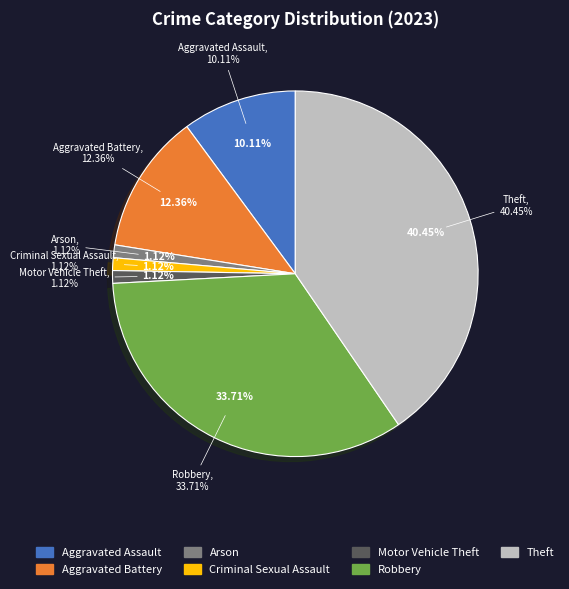

To the nearest percent, what portion does Theft represent?

40%